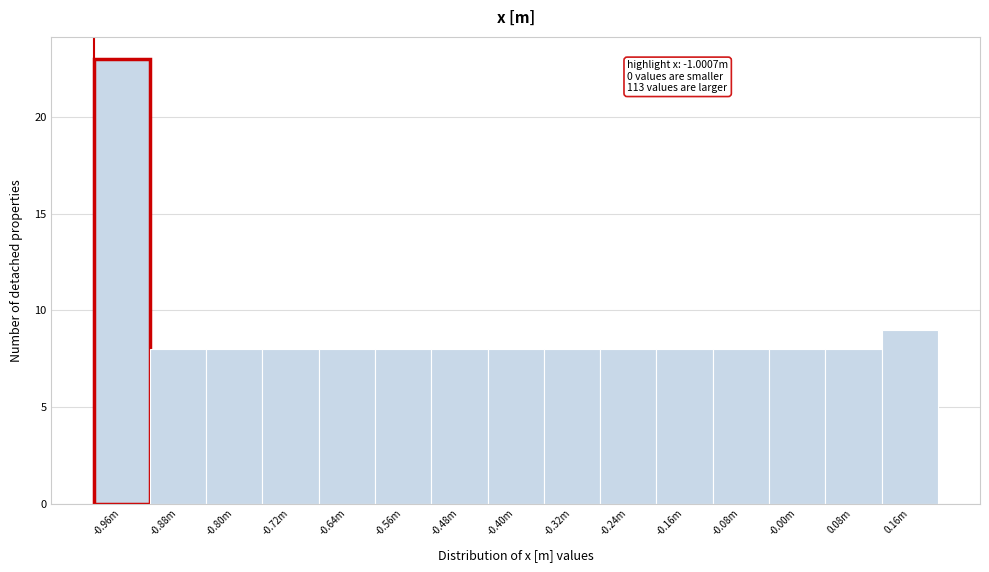

Reading left to right, transcribe all the data shown in this chart.

23	8	8	8	8	8	8	8	8	8	8	8	8	8	9